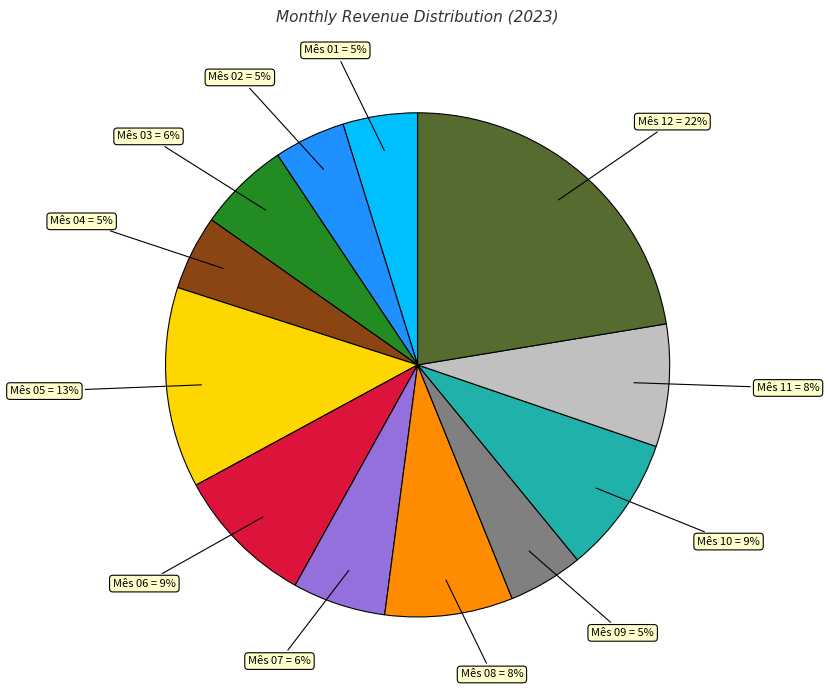

True or false: Mês 01 = 5% accounts for 5% of the total.

True